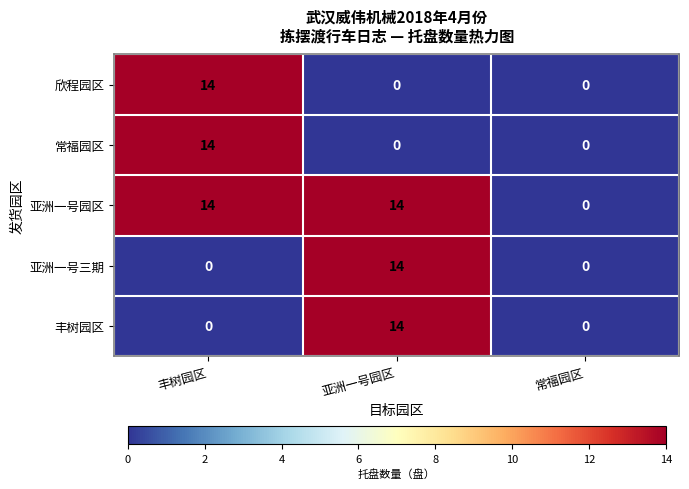

What is the maximum value for 常福园区?

14